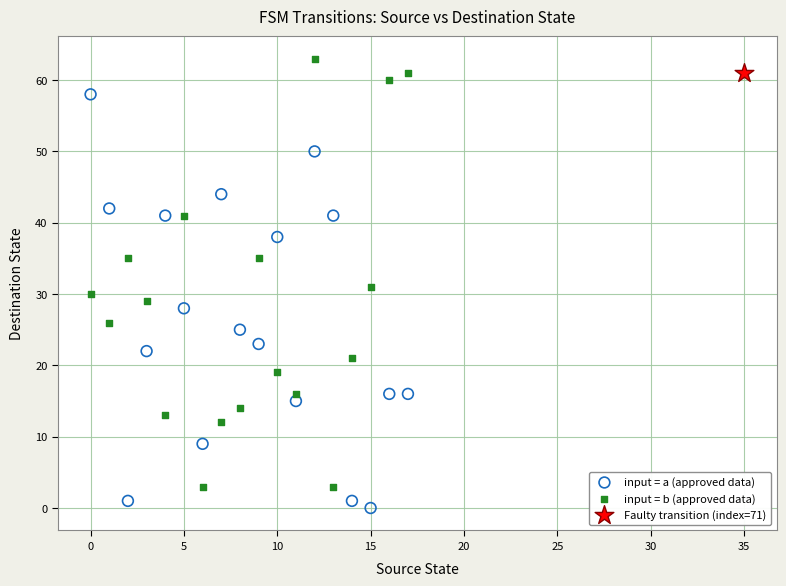

Which series contains the lowest Y value?

input = a (approved data)